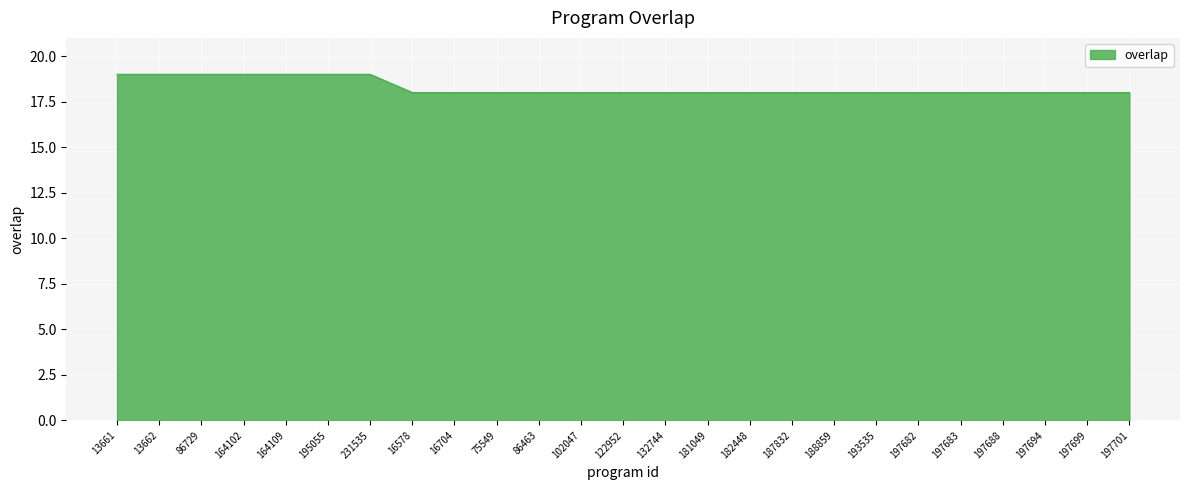

How many lines are shown in the chart?

1